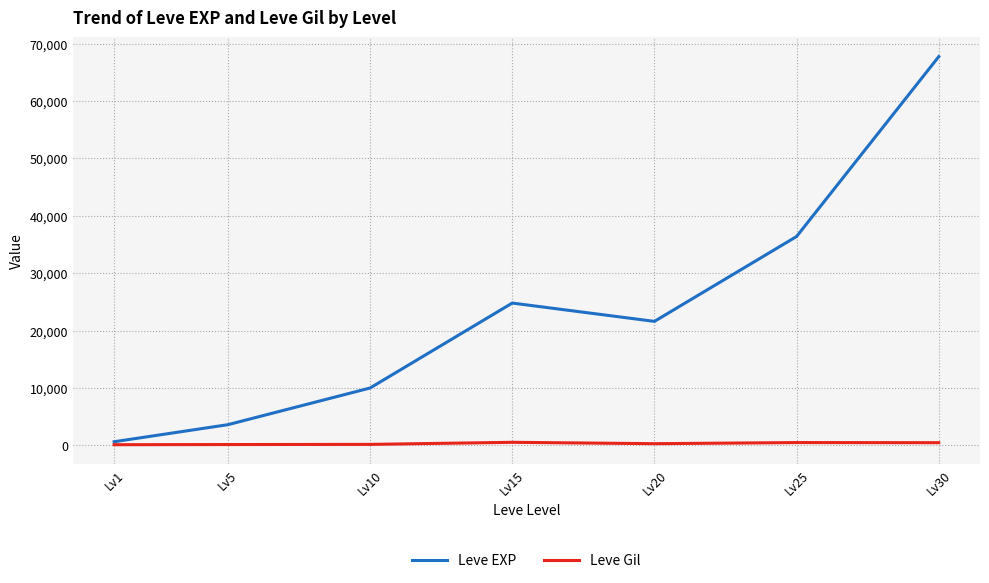

Between Lv10 and Lv20, which series saw the biggest shift?

Leve EXP